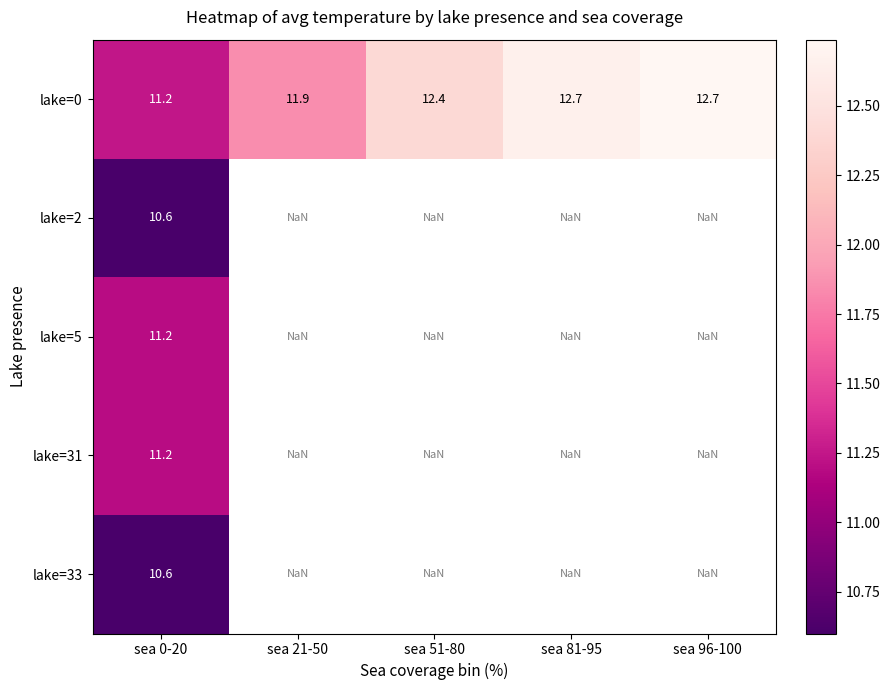

What is the average value of the lake=0 series?

12.2